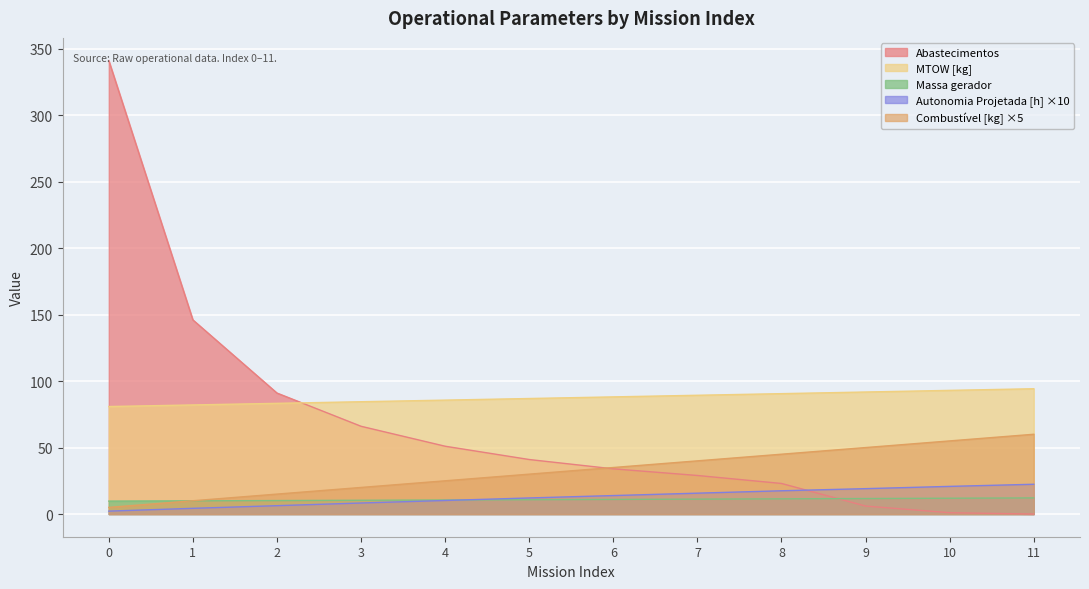

What is the total value across all series at 7?

185.2